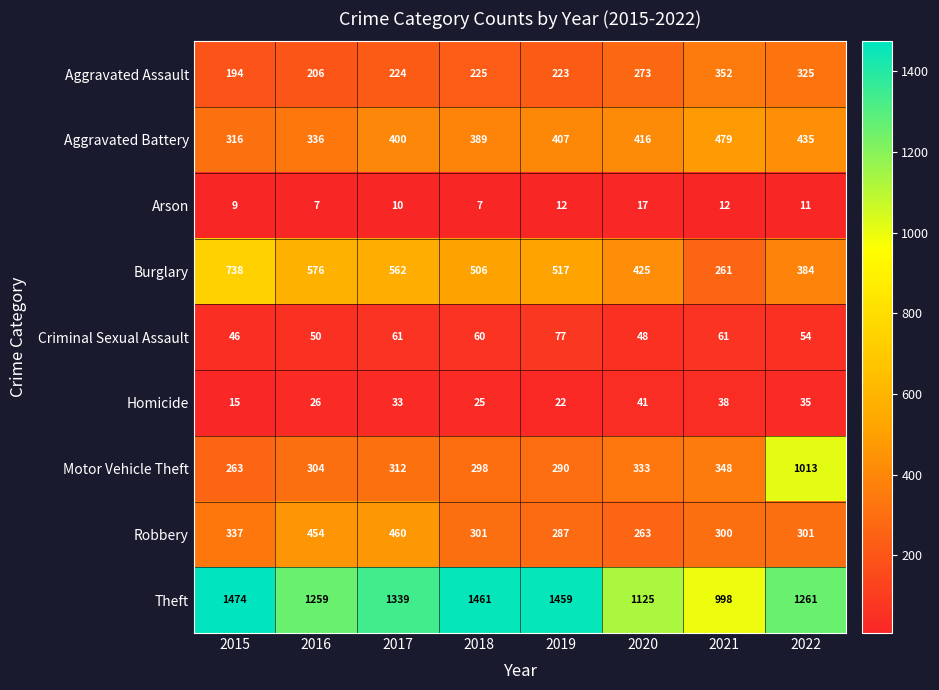

Is it true that Aggravated Assault equals 352 at 2021?

True